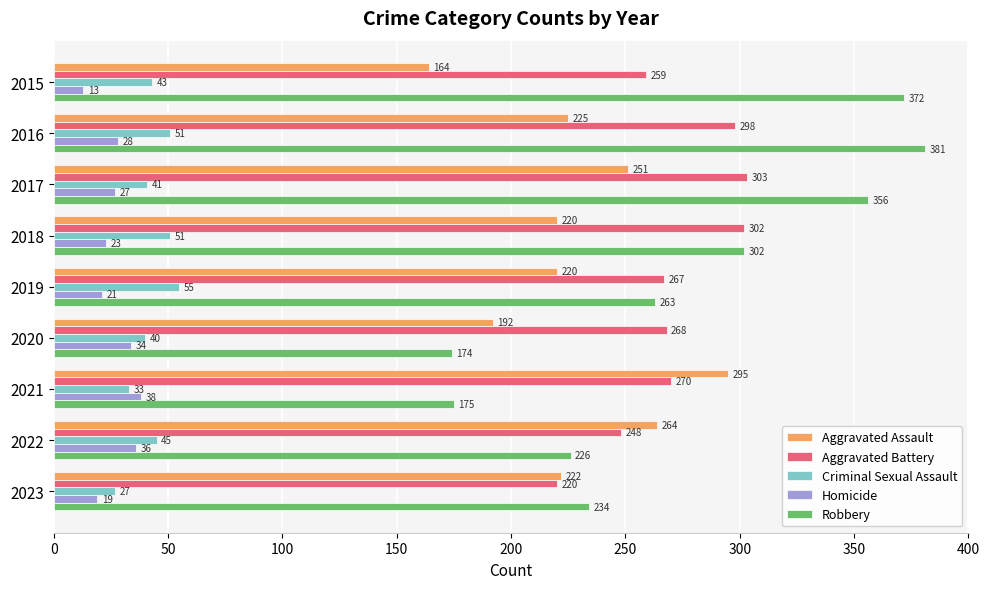

Which series changed the most between 2016 and 2022?

Robbery